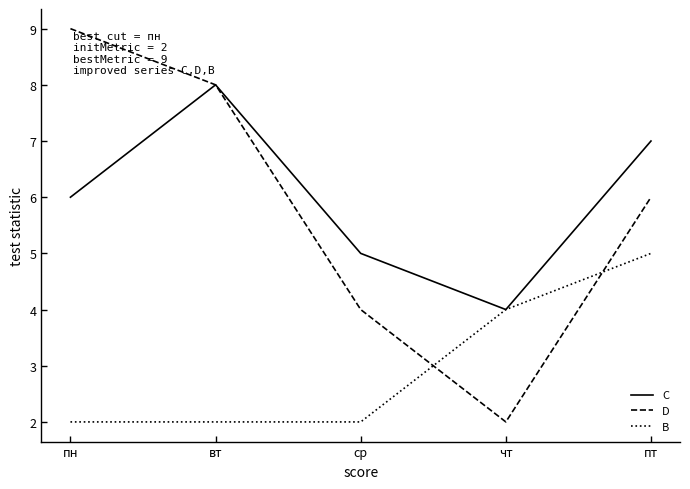

Which series has the largest range (max minus min)?

D